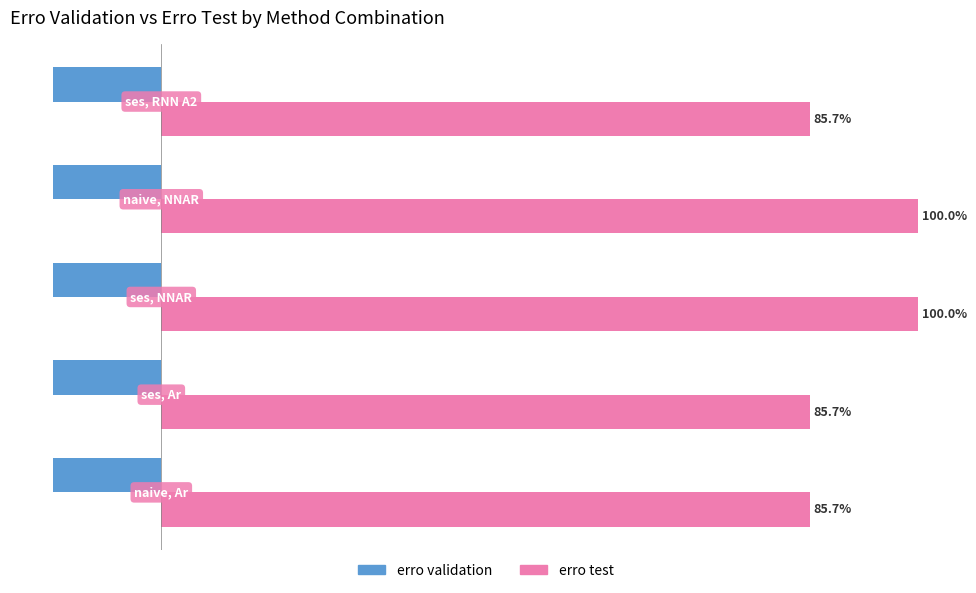

Which series has the largest total across all categories?

erro test